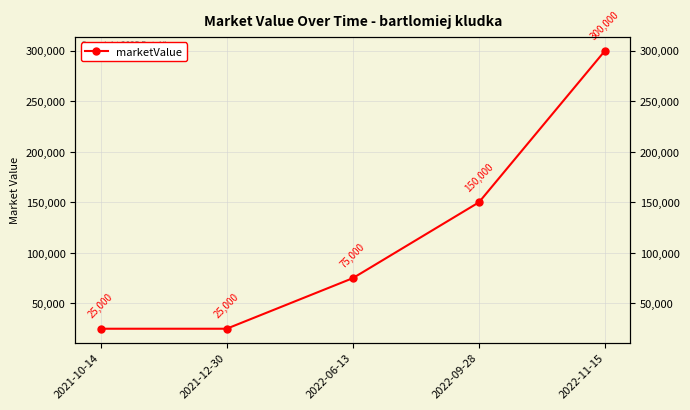

What is the average value?

115000